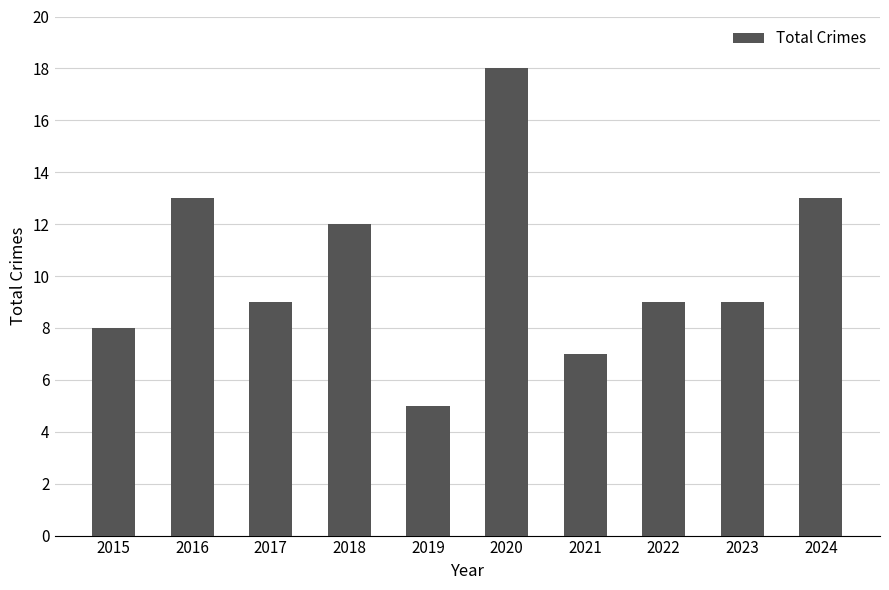

Reading right to left, list all the values displayed in this chart.

13	9	9	7	18	5	12	9	13	8